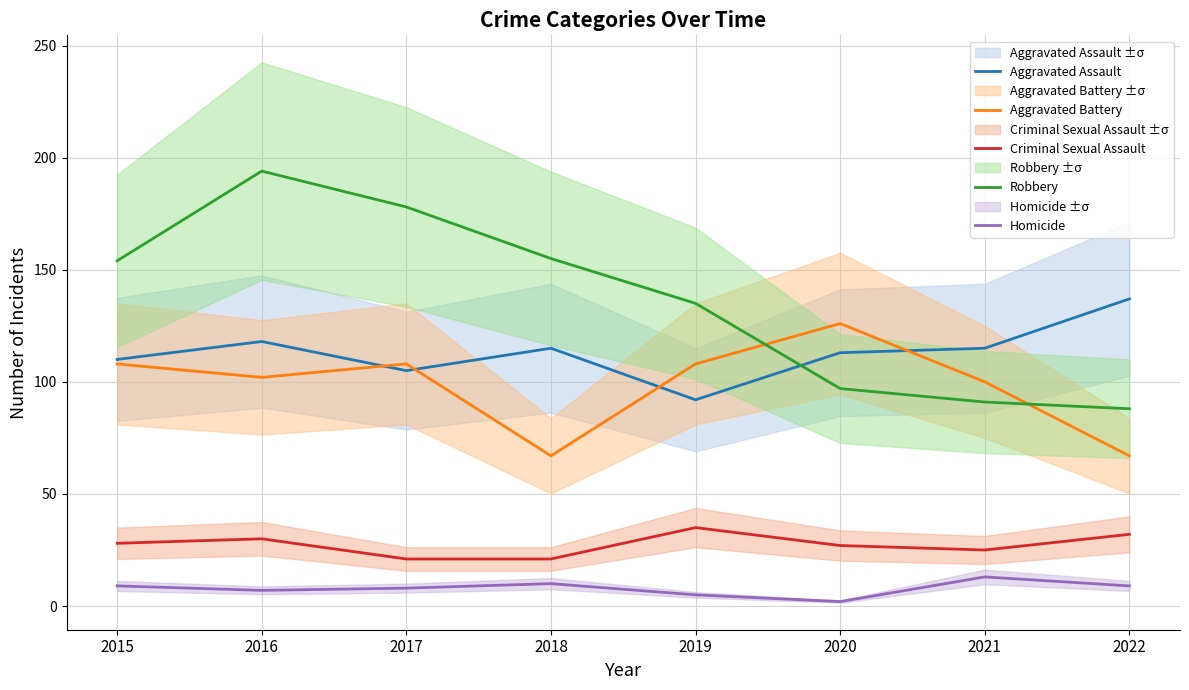

At which label is Robbery closest to 141?

2019